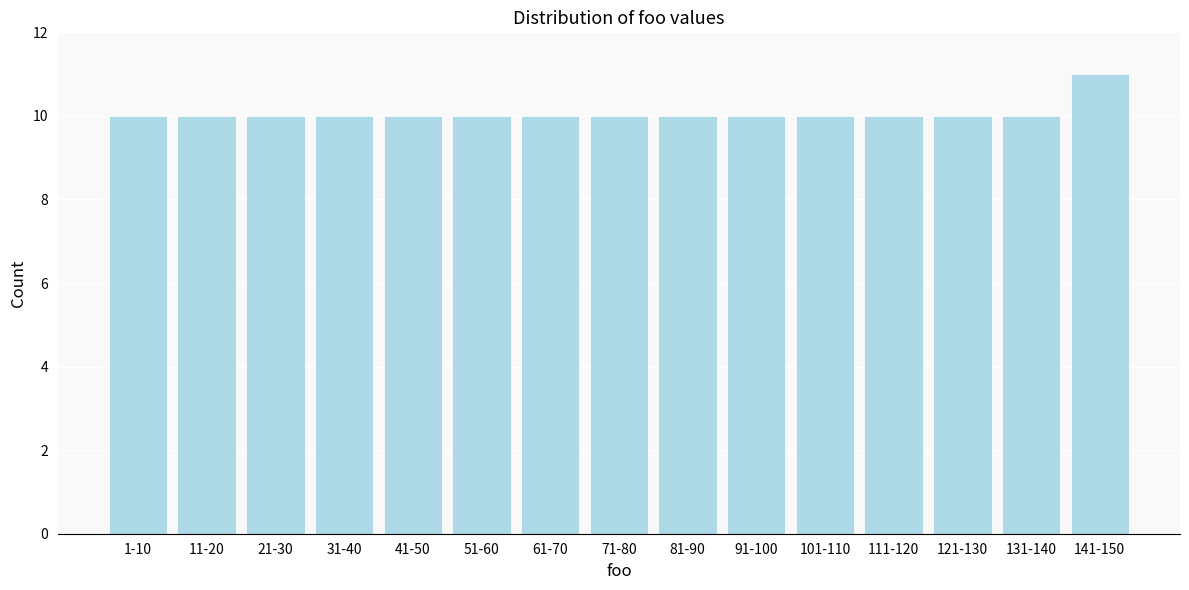

Reading left to right, what are all the values shown in this chart?

10	10	10	10	10	10	10	10	10	10	10	10	10	10	11